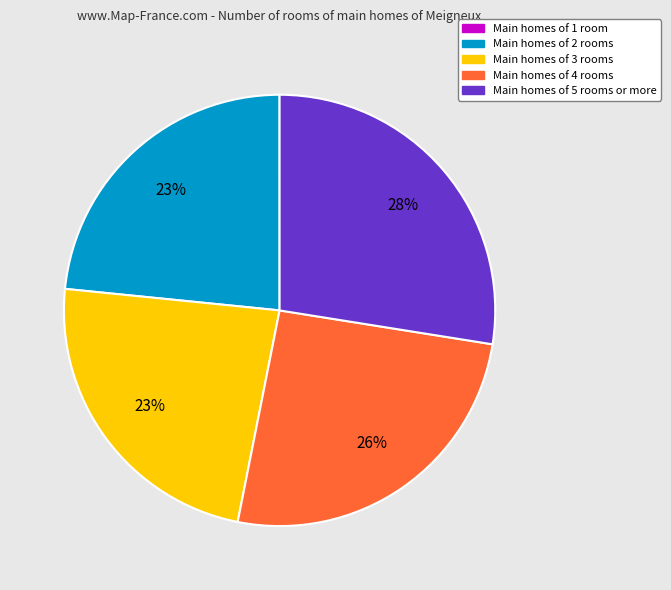

Which slice is the largest?

Main homes of 5 rooms or more